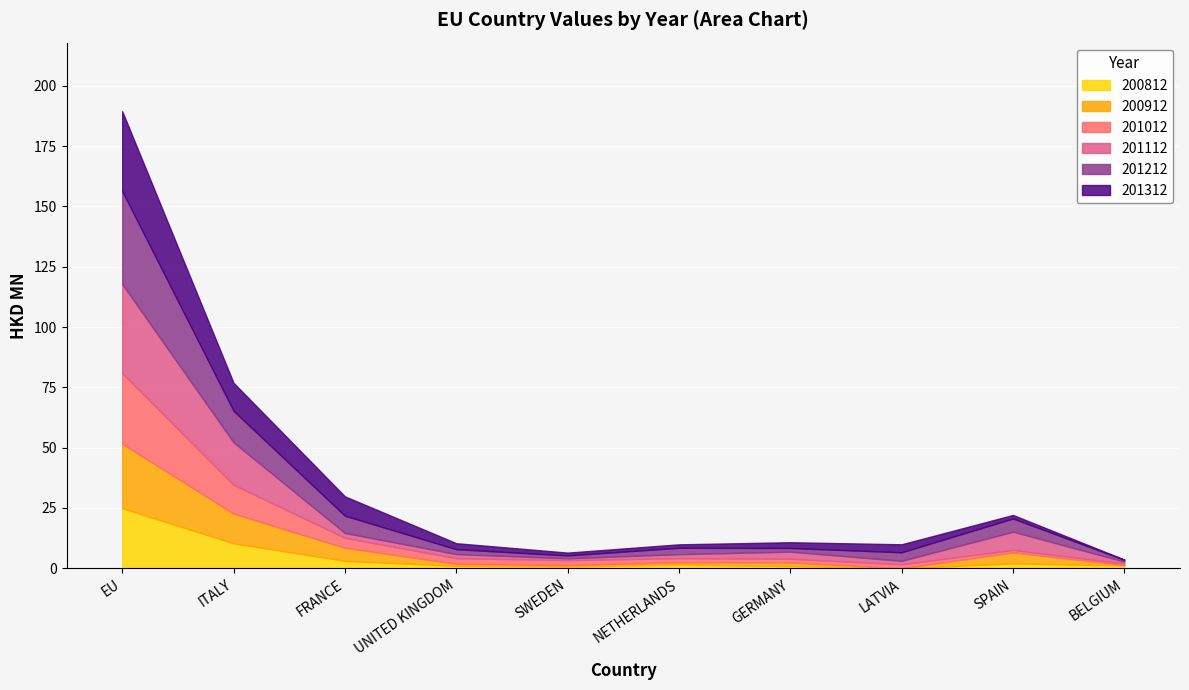

The 200812 series shows 2.0 at SPAIN. True or false?

True